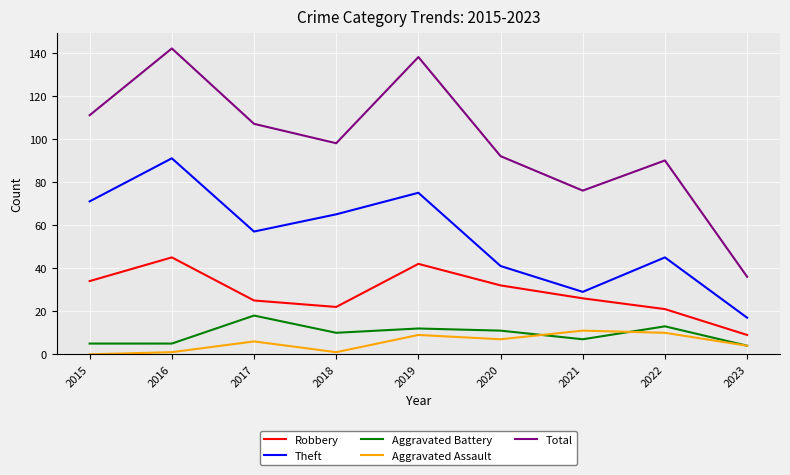

True or false: Theft and Aggravated Battery cross at least once.

False